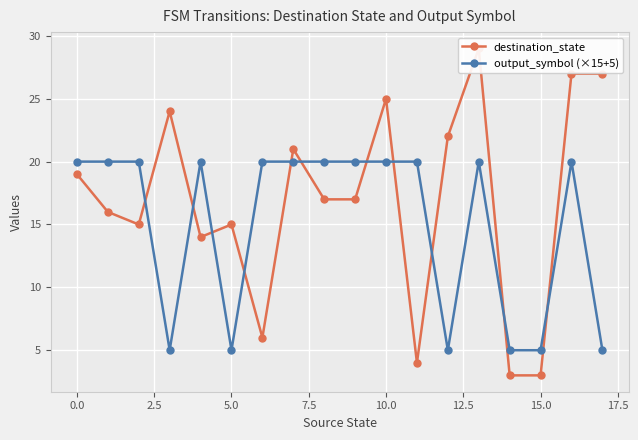

How many output_symbol (×15+5) values are between 5 and 20?

18